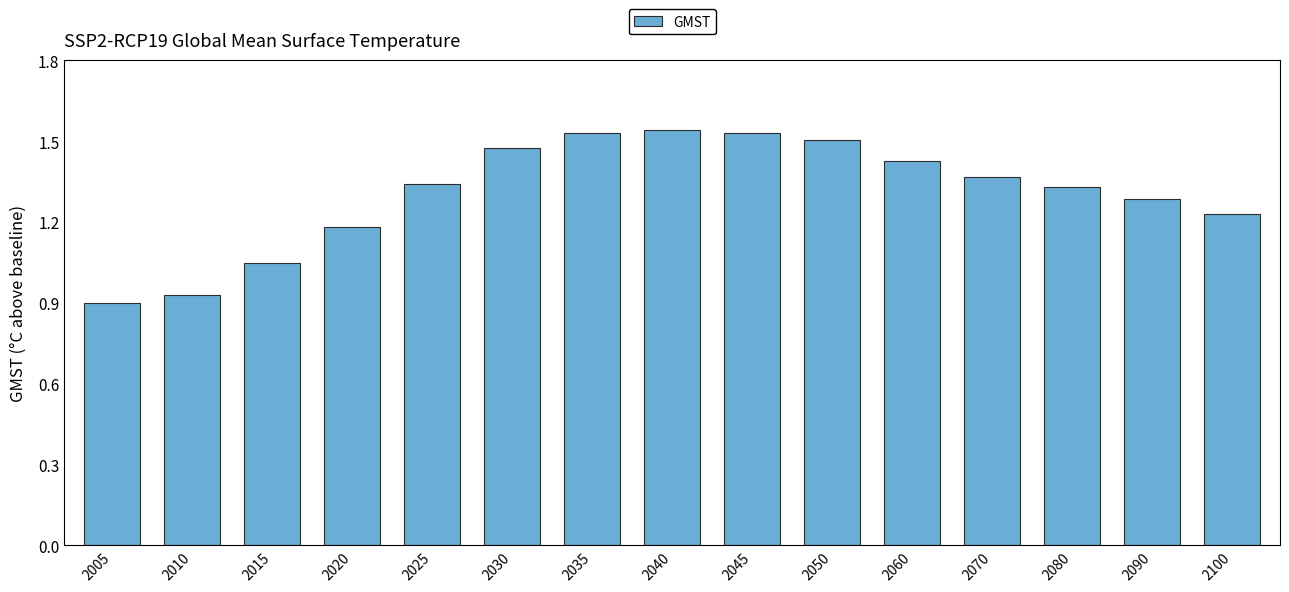

Count the number of values greater than 1.

13